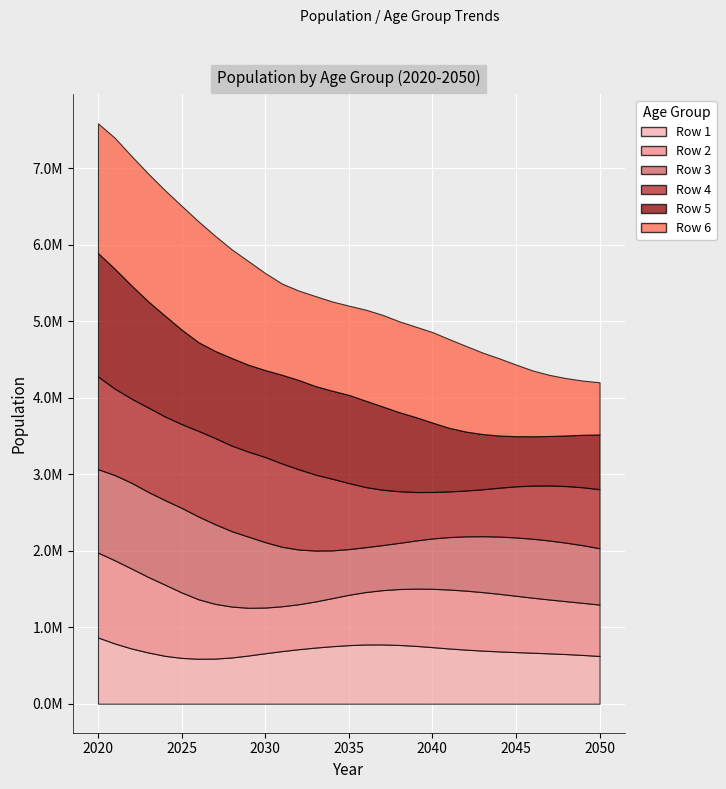

At which label is Row 5 closest to 1128940?

2036